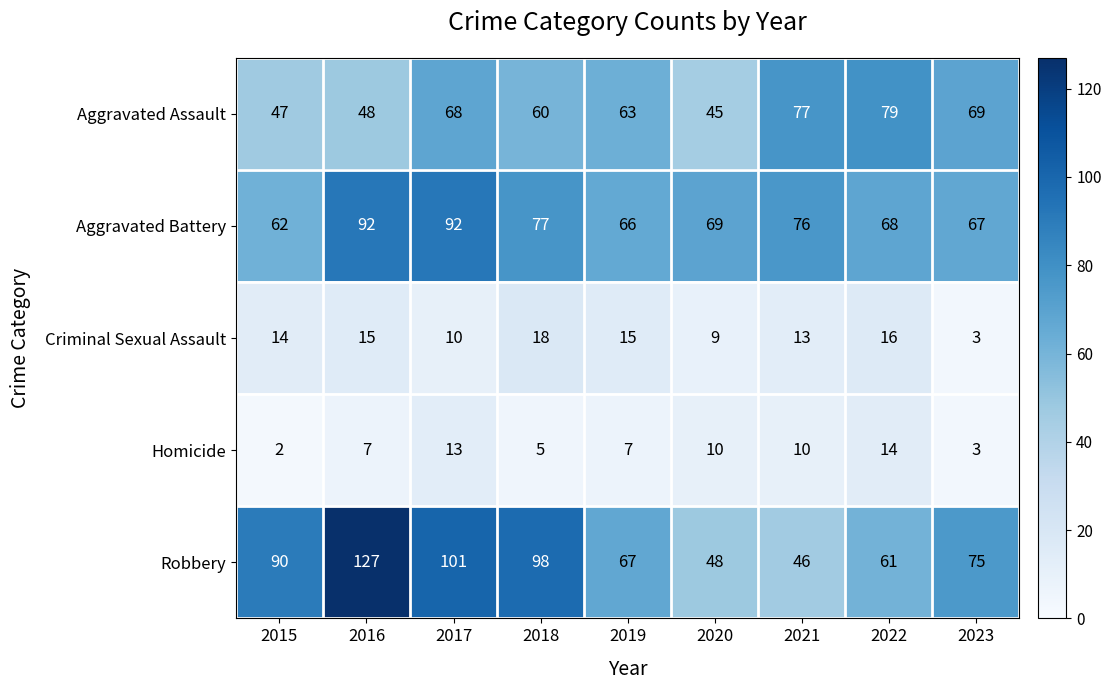

The Aggravated Assault series shows 48 at 2016. True or false?

True